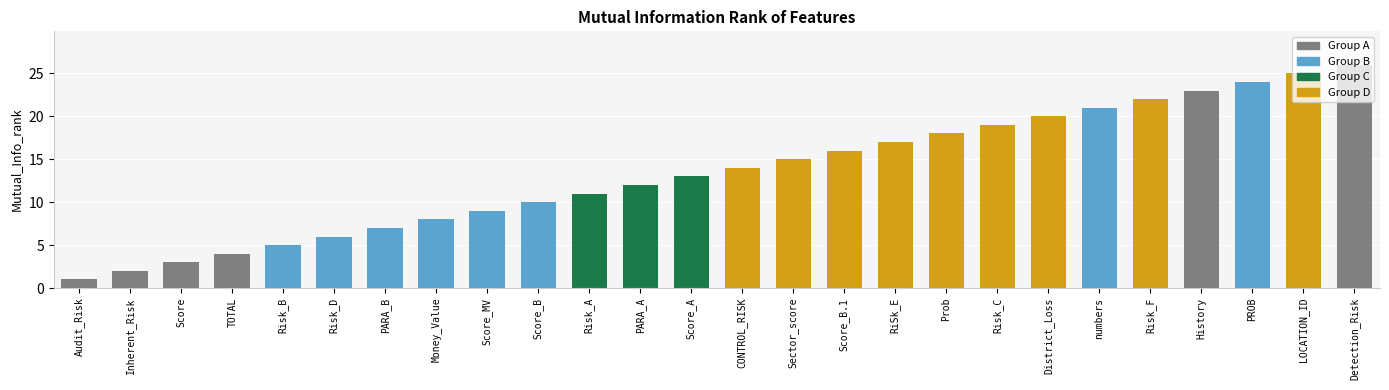

What position from the left is PROB?

24